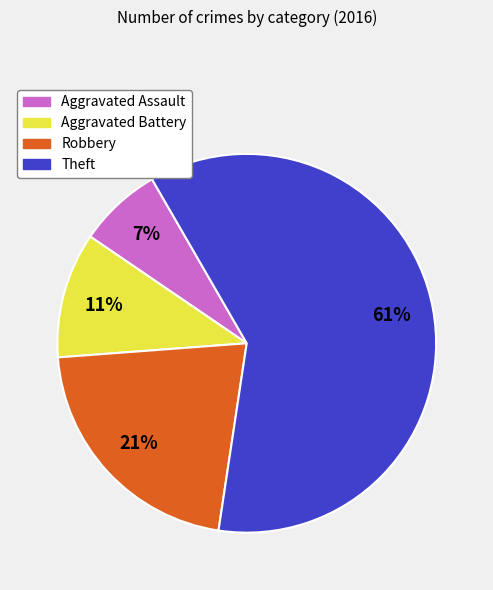

To the nearest percent, what is the difference between the Aggravated Assault and Robbery slice percentages?

14%